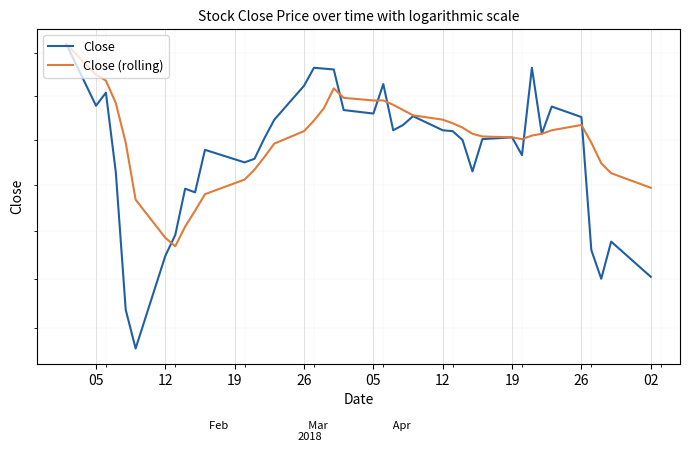

What is the value of the Close (rolling) point at the 19th from the left?

20.1